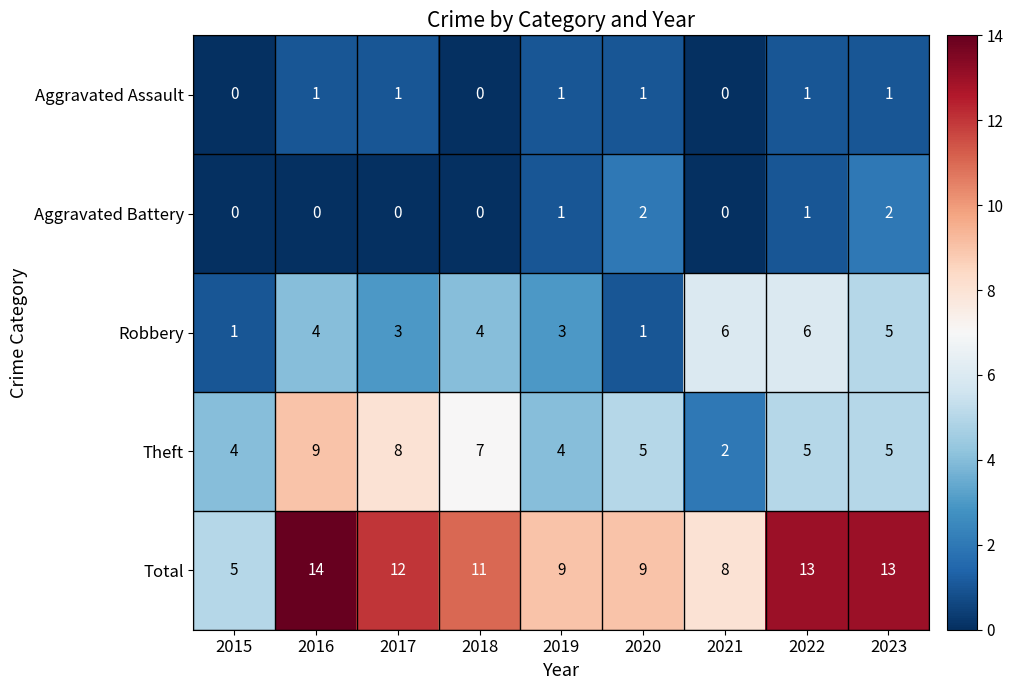

What is the sum of the Total values at 2019 and 2016?

23